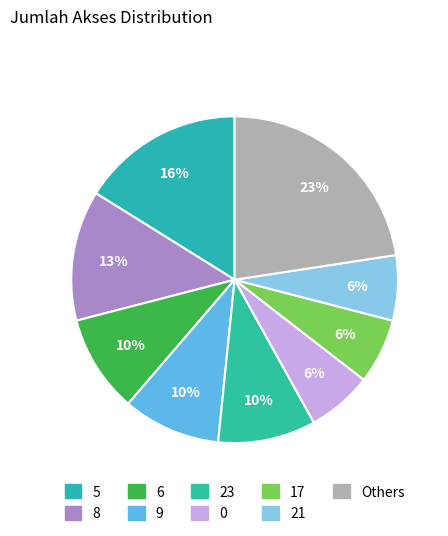

Count the number of slices in the pie.

9